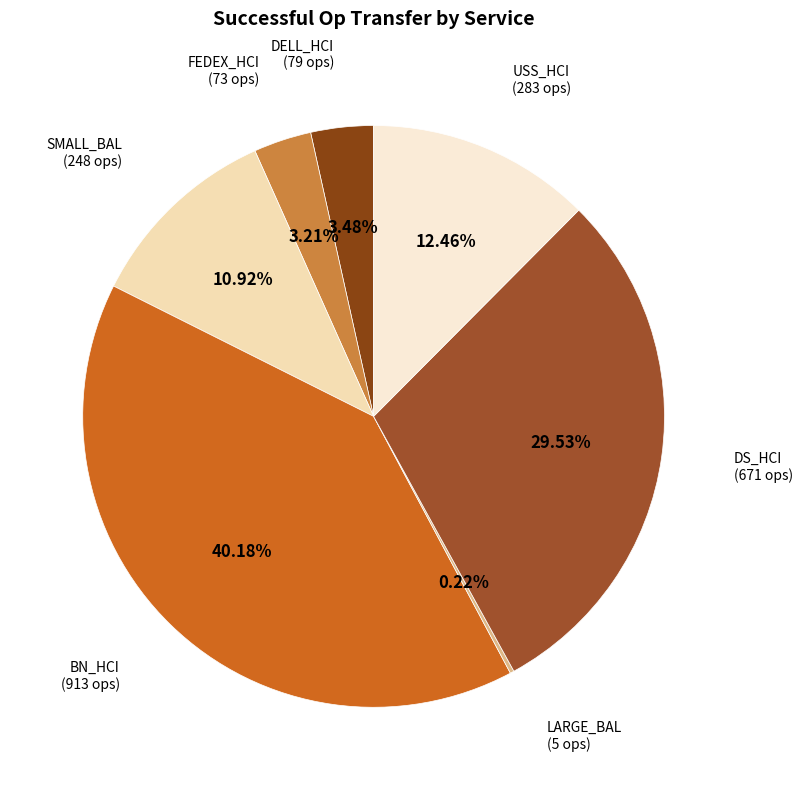

Do SMALL_BAL and USS_HCI together represent more than half of the pie?

No